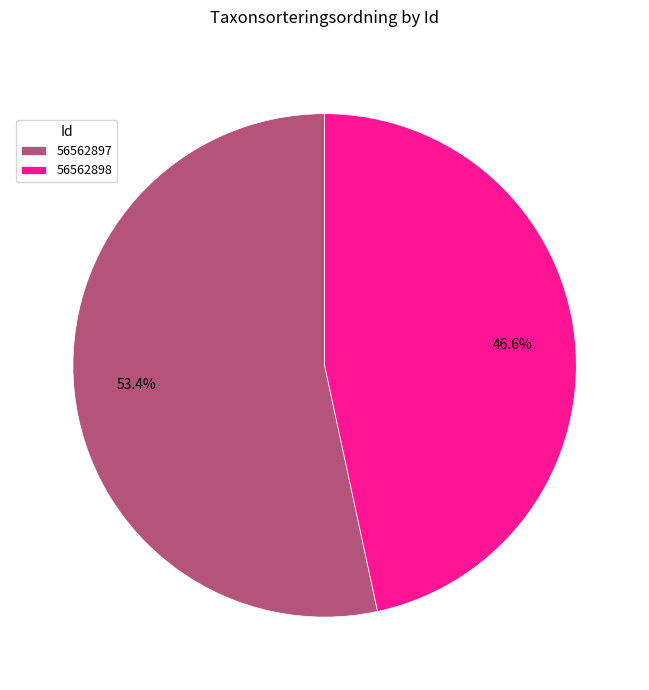

Does 56562898 represent more than half of the total?

No